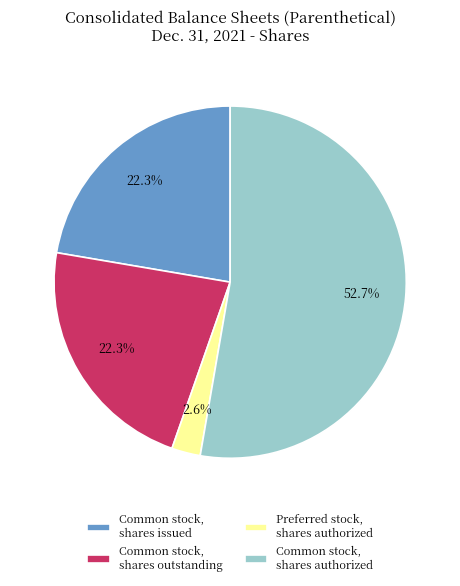

To the nearest percent, what is the combined percentage of Common stock, shares issued and Common stock, shares authorized?

75%